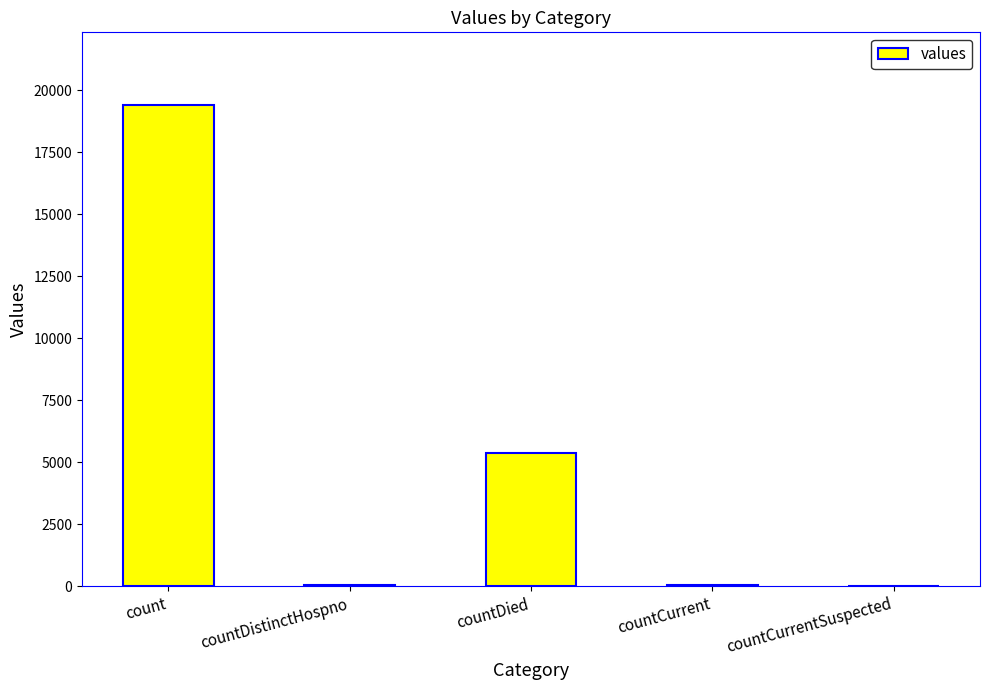

What is the sum of the values at countCurrent and countDied?

5417